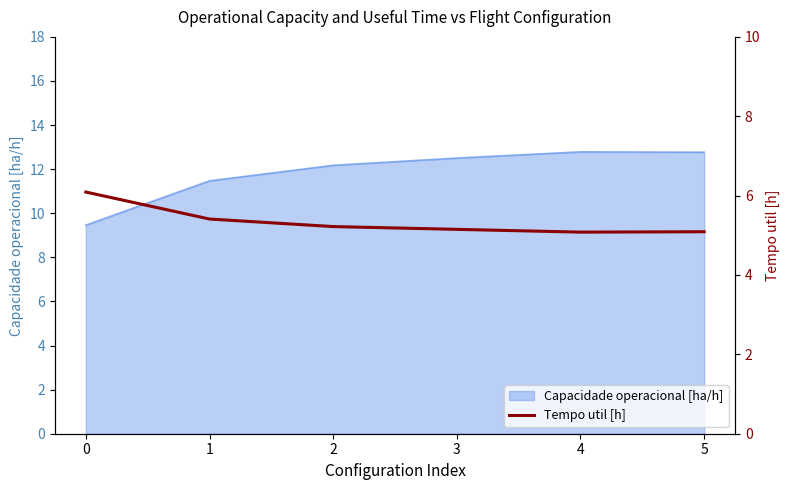

What is the smallest value displayed?

5.1